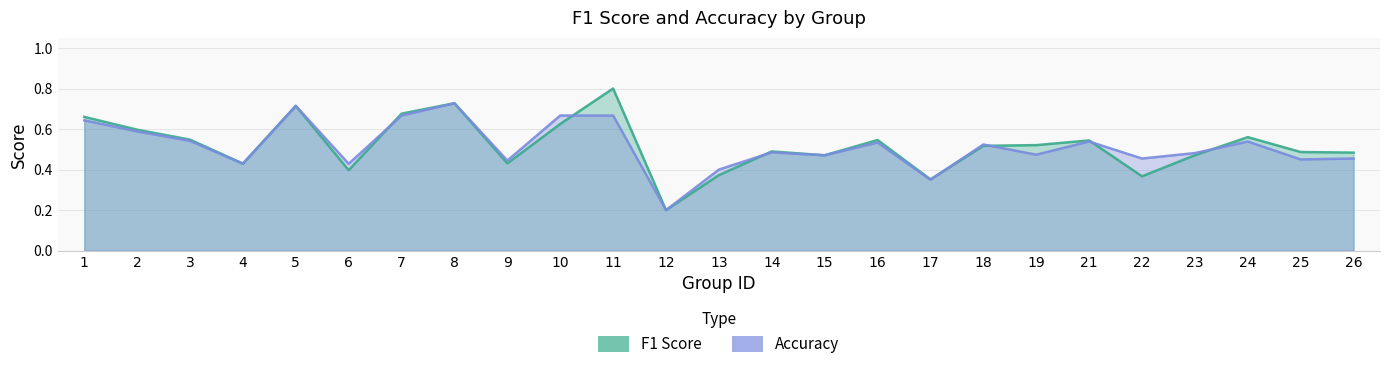

True or false: f1 has a value of 0.5 at 15.

True